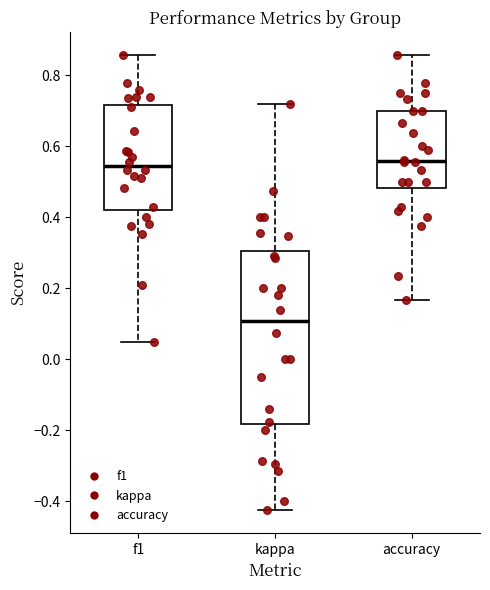

Reading left to right, read every box against the y-axis: the position of its median line, the range the box covers, and the ends of its whiskers. The values are not printed on the chart, so give them approximately, as read against the axis.

f1: median 0.54, box 0.42 to 0.72, whiskers 0.04 to 0.86
kappa: median 0.10, box -0.18 to 0.30, whiskers -0.42 to 0.72
accuracy: median 0.56, box 0.48 to 0.70, whiskers 0.16 to 0.86